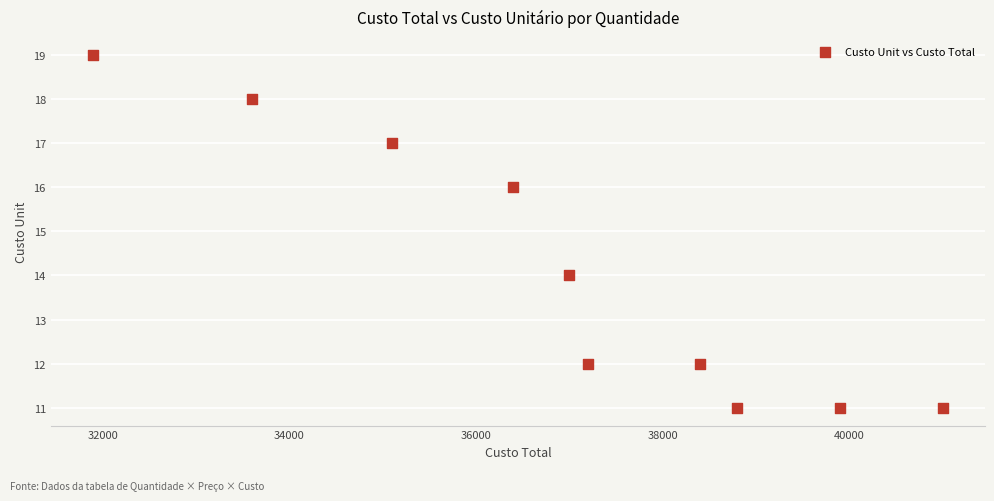

What is the average Y value?

14